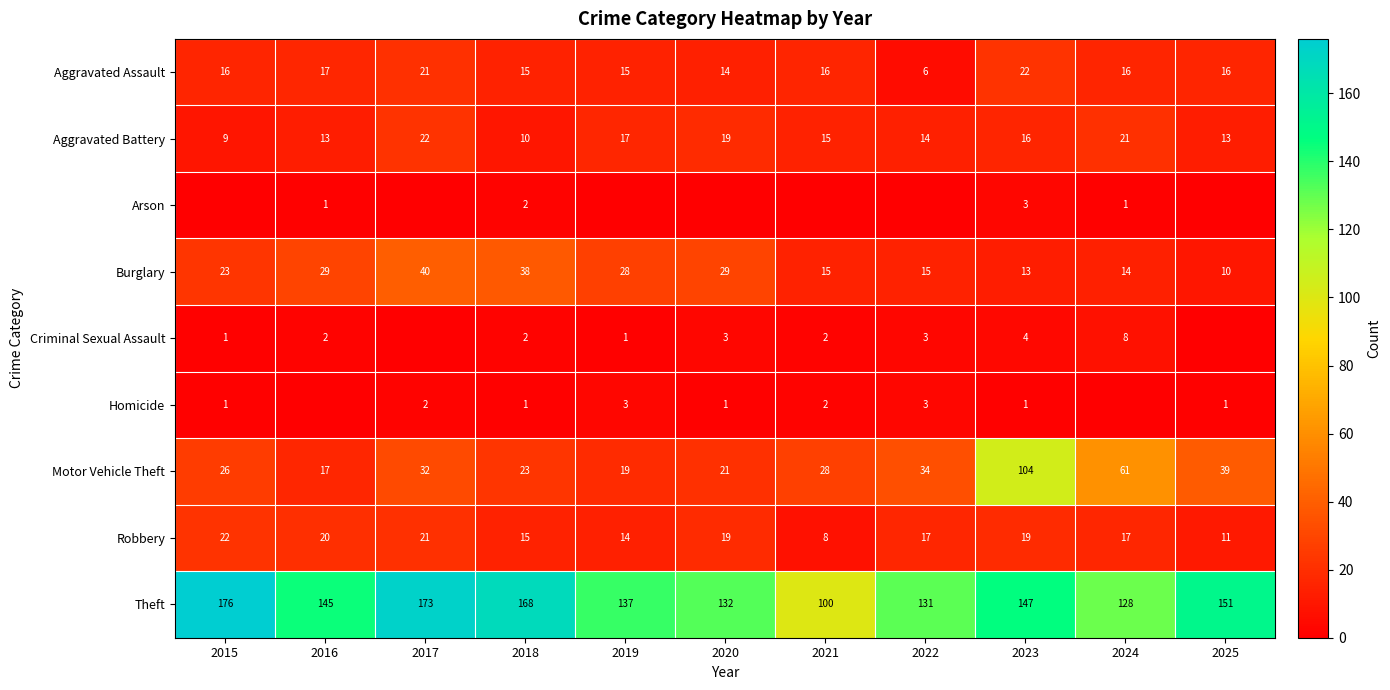

The value of Motor Vehicle Theft at 2019 is 7. True or false?

False